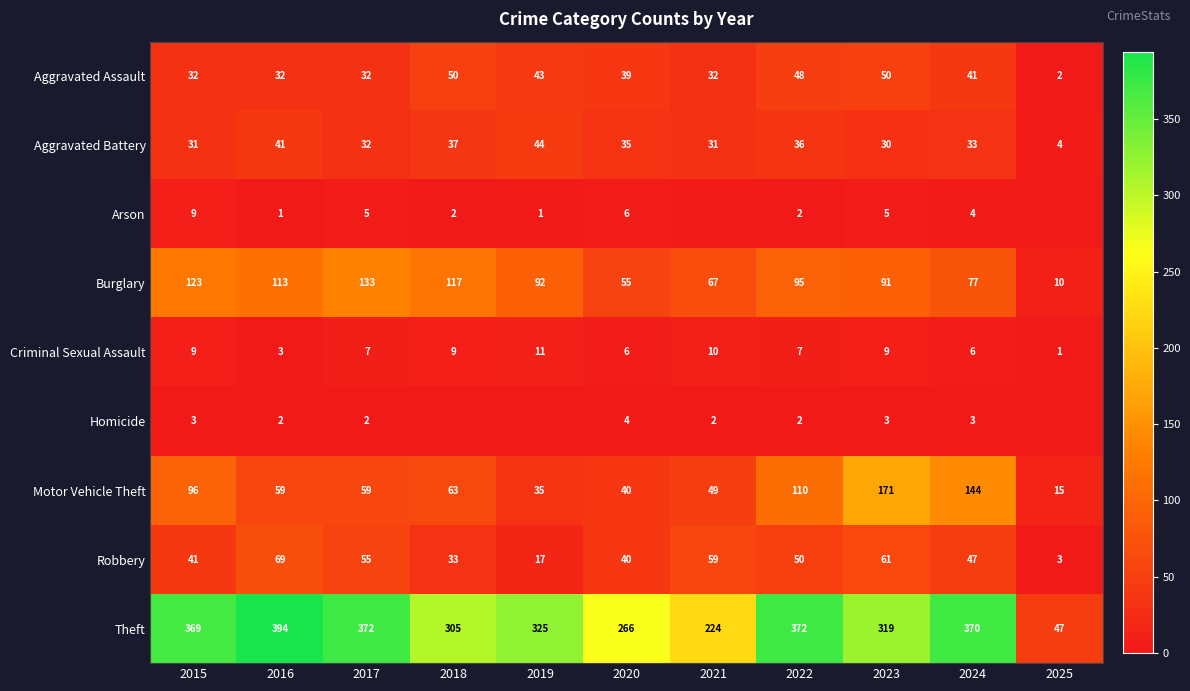

What is the spread (max minus min) of values at 2017?

370